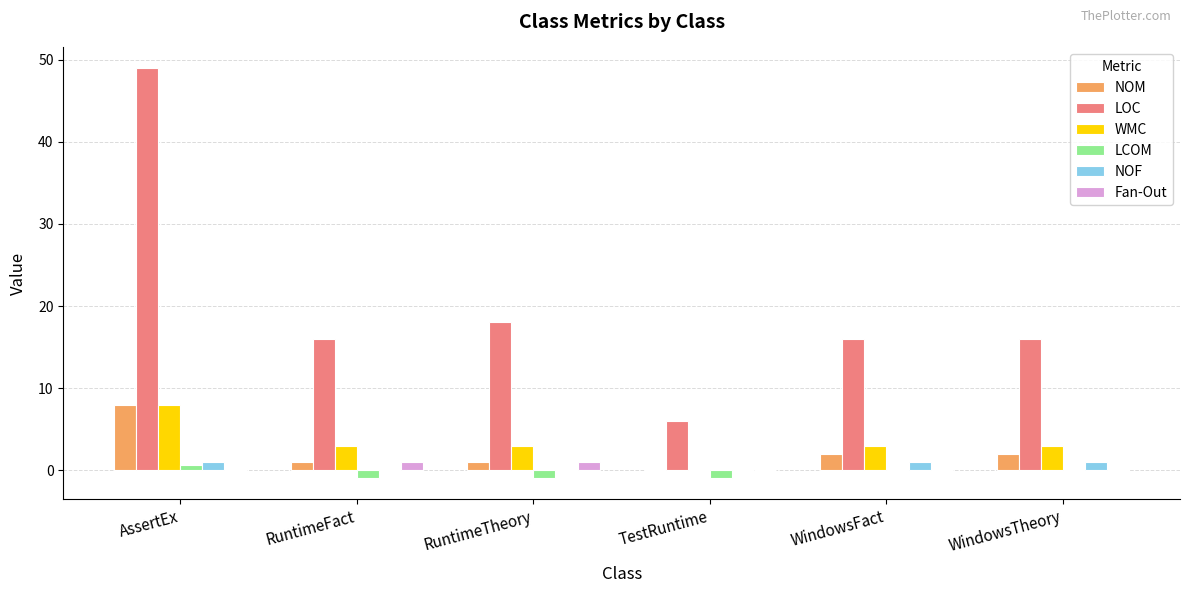

True or false: WMC has a value of 3.0 at WindowsFact.

True